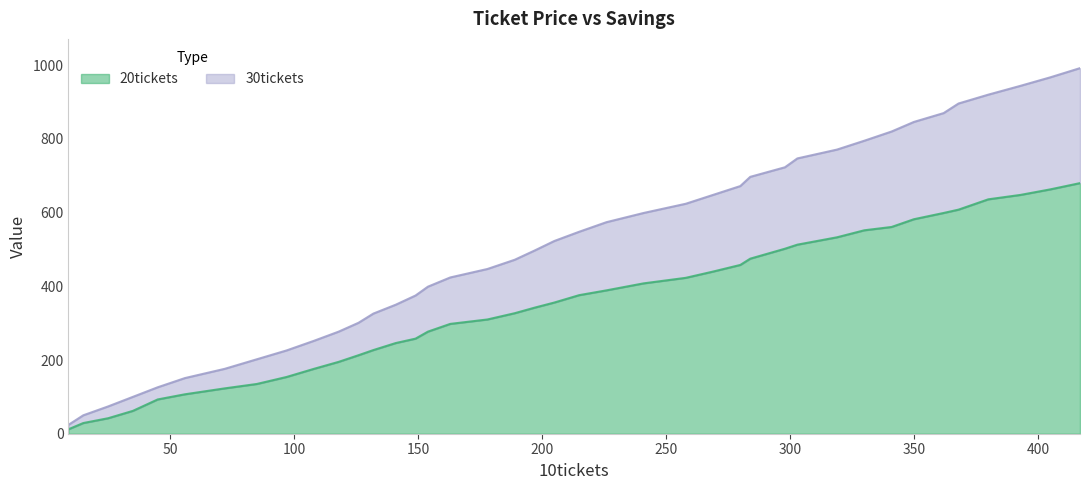

At how many categories does at least one series exceed 696?

13